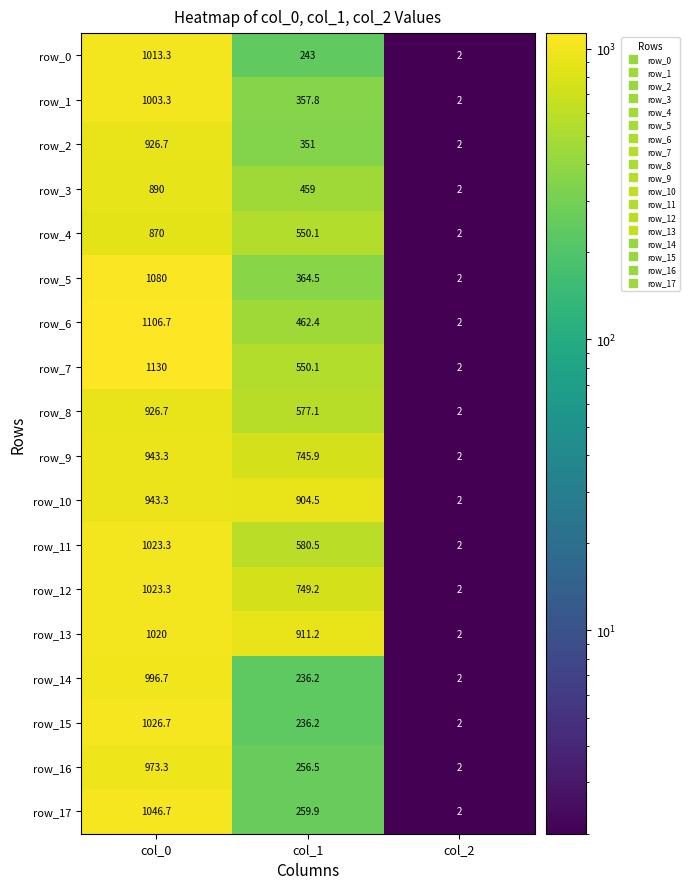

How many row_4 values are between 2 and 870?

3